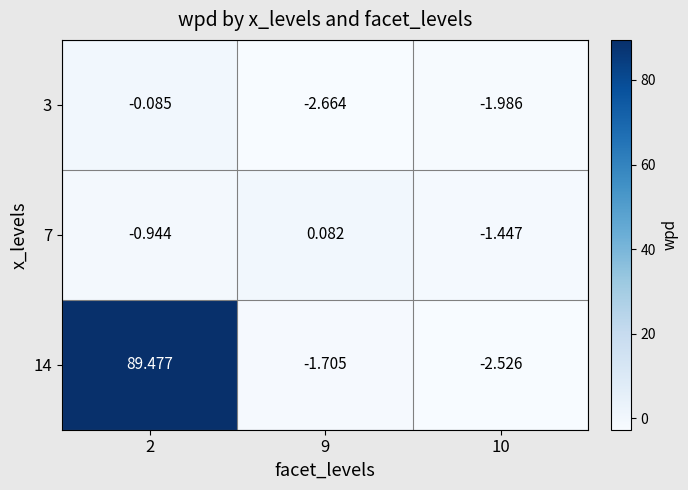

Which series has the largest range (max minus min)?

14